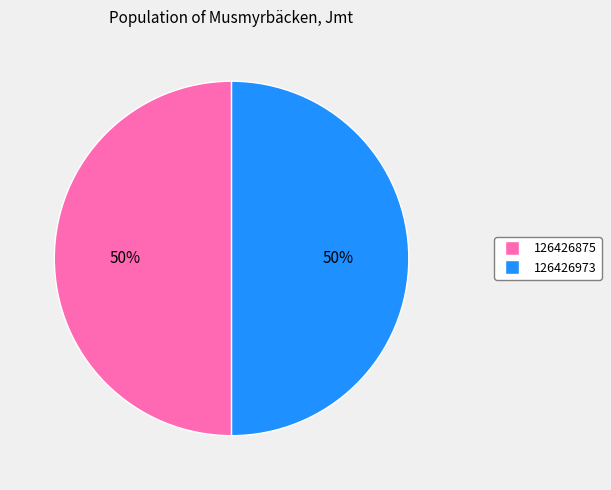

Approximately how many times larger is the value at 126426875 compared to 126426973?

1.0